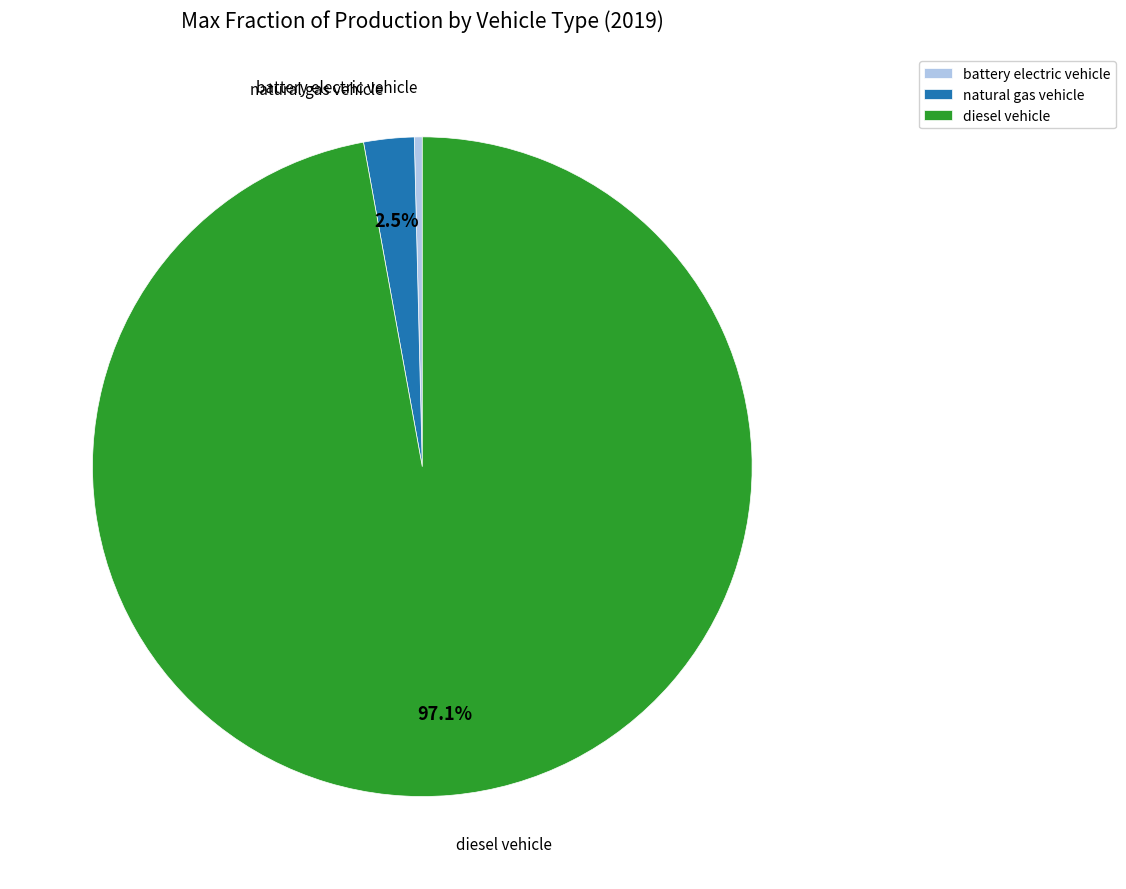

How many segments does this pie chart have?

3